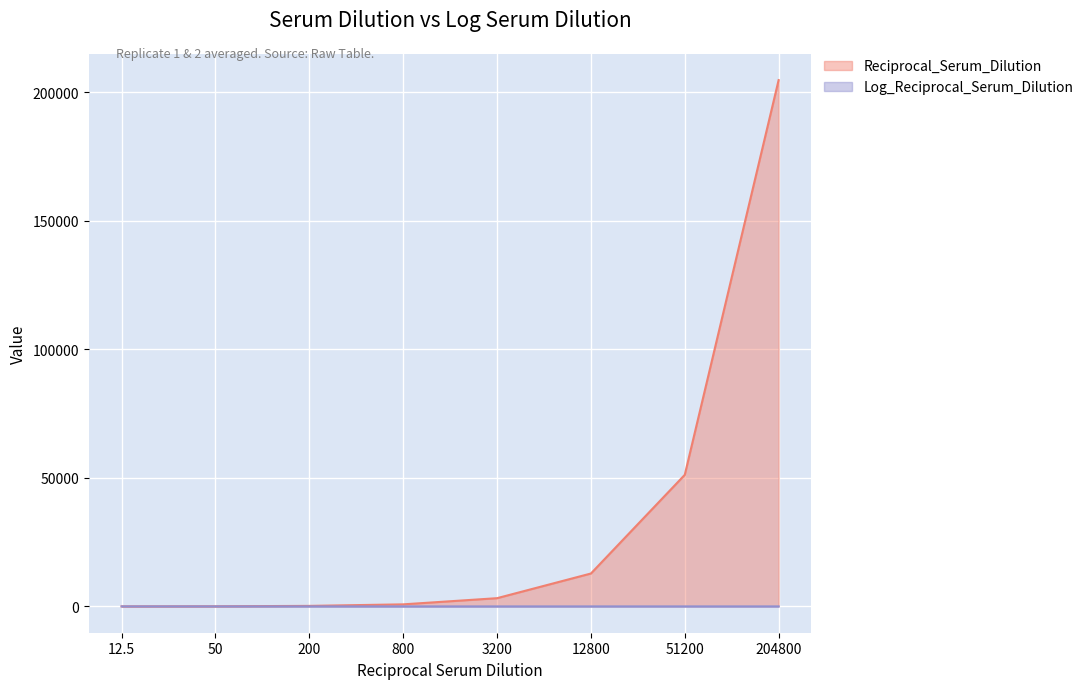

What is the maximum value shown in the chart?

204800.0